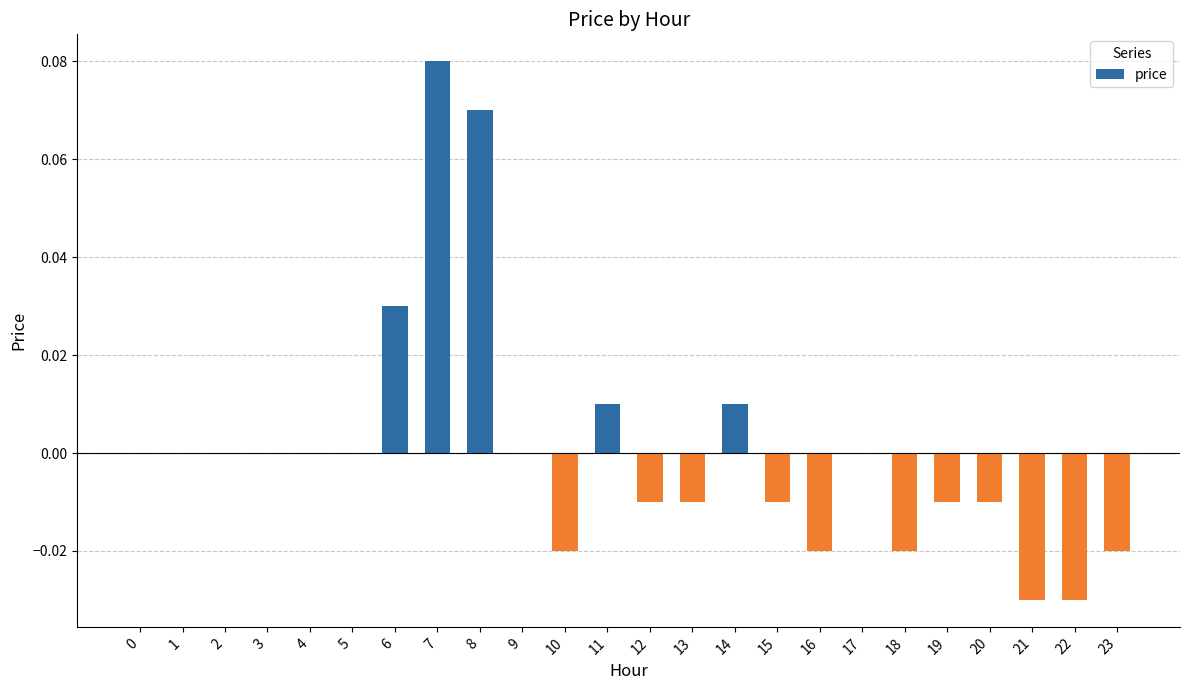

The value at 21 is -0.1. True or false?

False